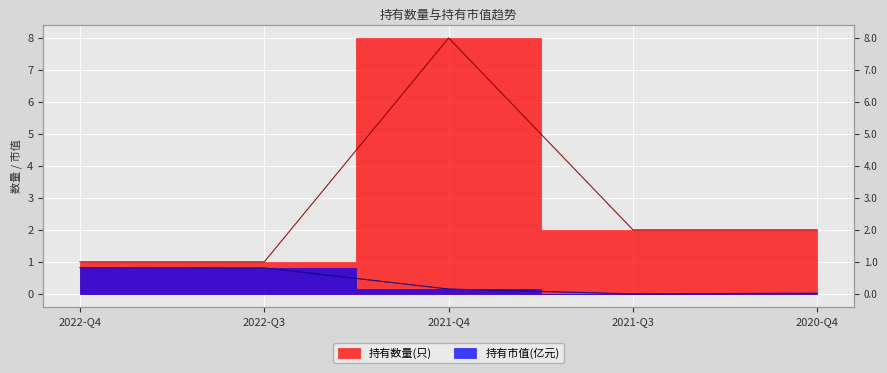

Which category has the highest value in the 持有数量(只) series?

2021-Q4